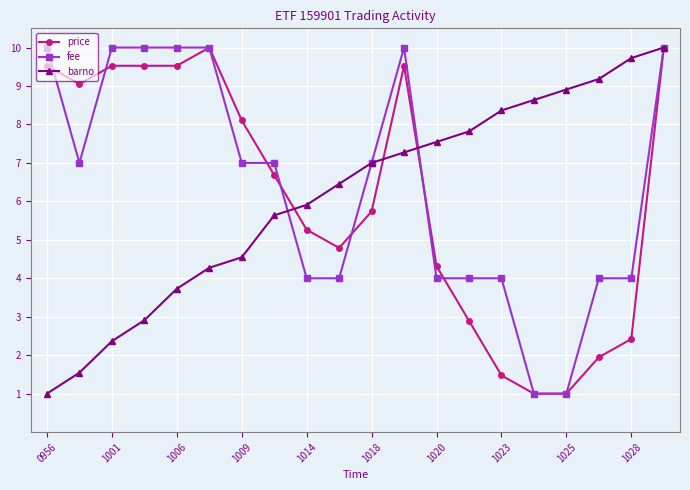

Reading left to right, transcribe all the data shown in this chart.

price: 9.5	9.1	9.5	9.5	9.5	10.0	8.1	6.7	5.3	4.8	5.7	9.5	4.3	2.9	1.5	1.0	1.0	1.9	2.4	10.0
fee: 10.0	7.0	10.0	10.0	10.0	10.0	7.0	7.0	4.0	4.0	7.0	10.0	4.0	4.0	4.0	1.0	1.0	4.0	4.0	10.0
barno: 1.0	1.5	2.4	2.9	3.7	4.3	4.5	5.6	5.9	6.5	7.0	7.3	7.5	7.8	8.4	8.6	8.9	9.2	9.7	10.0